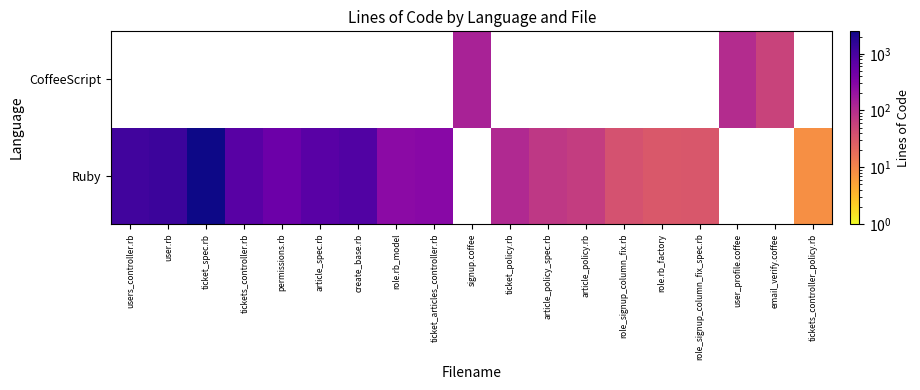

What is the sum of the permissions.rb values at CoffeeScript and Ruby?

503